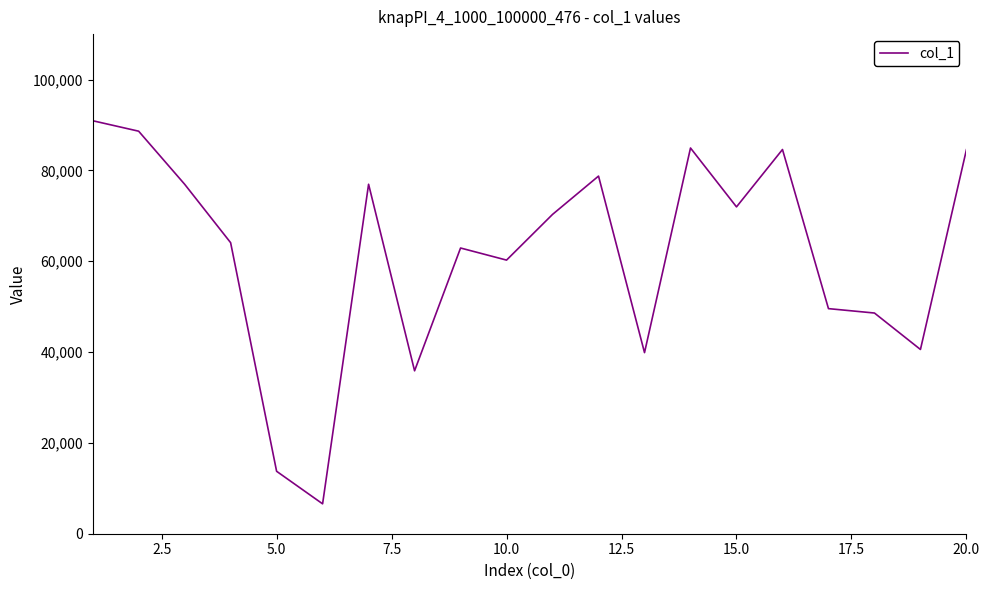

What is the minimum value shown in the chart?

6580